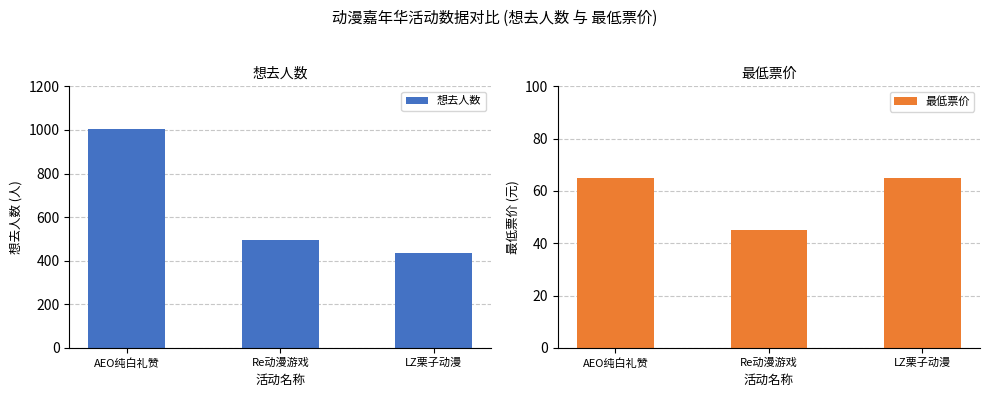

Rank the series at LZ栗子动漫 from highest to lowest value.

想去人数, 最低票价